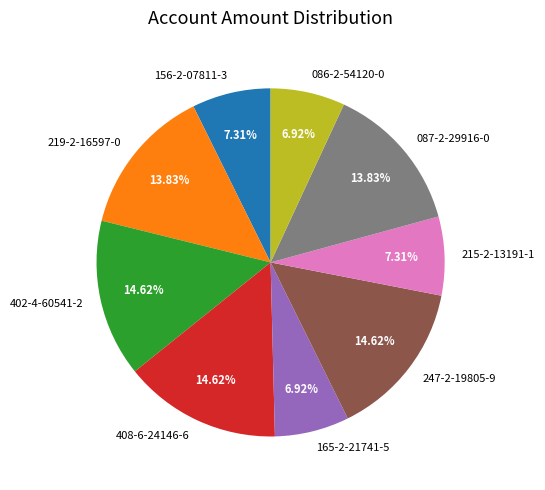

Approximately how many times larger is the value at 219-2-16597-0 compared to 156-2-07811-3?

1.9